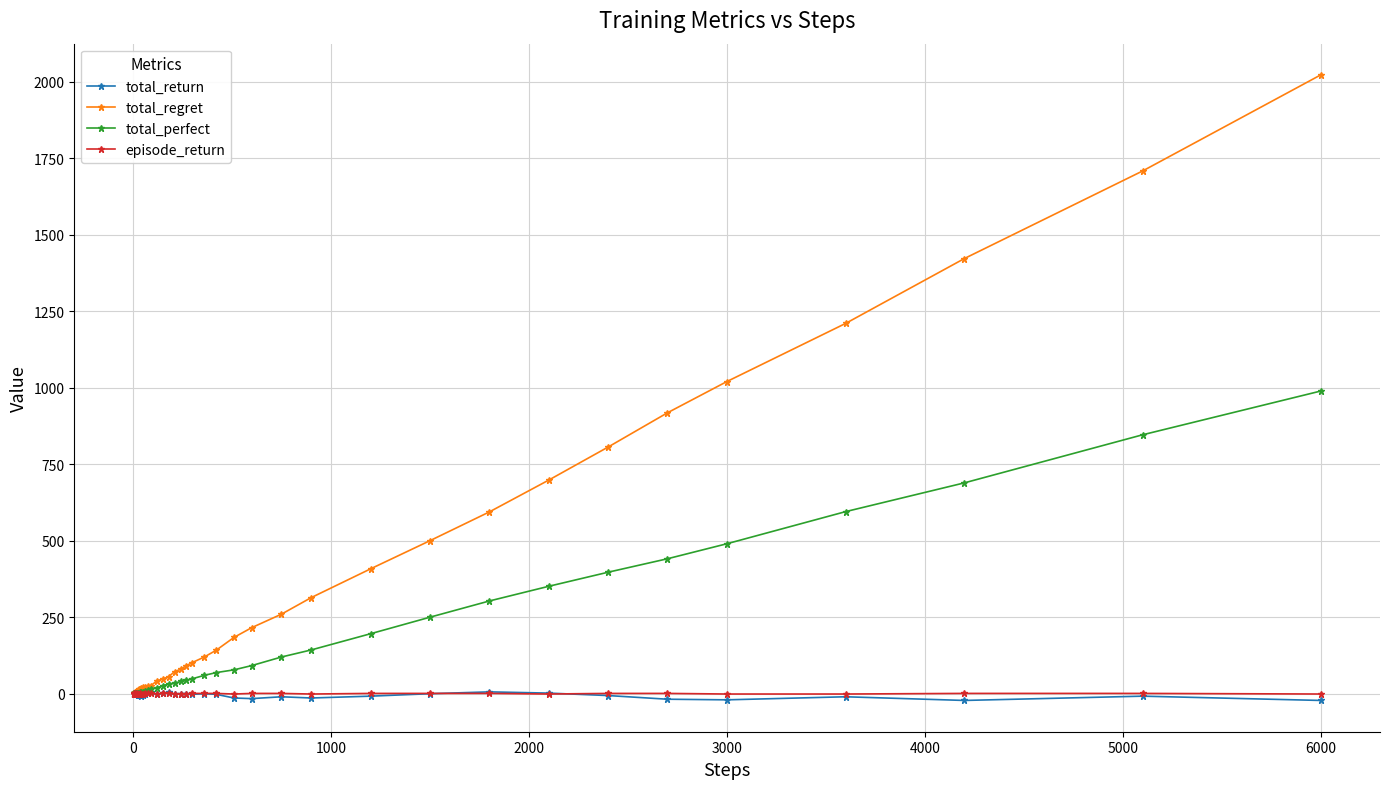

Which series has the largest total across all categories?

total_regret